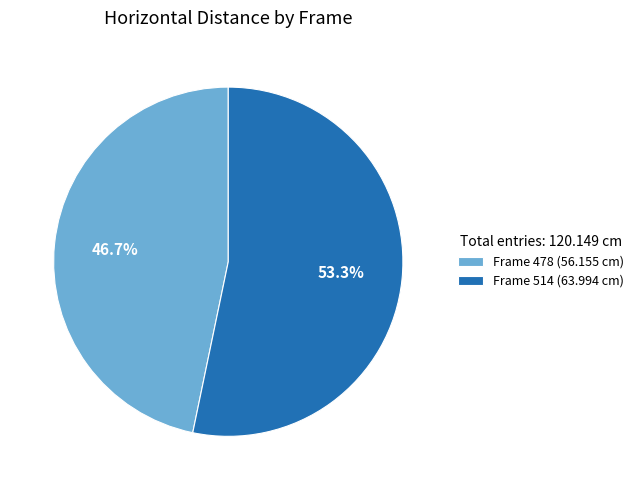

Approximately how many times larger is the value at Frame 514 (63.994 cm) compared to Frame 478 (56.155 cm)?

1.1